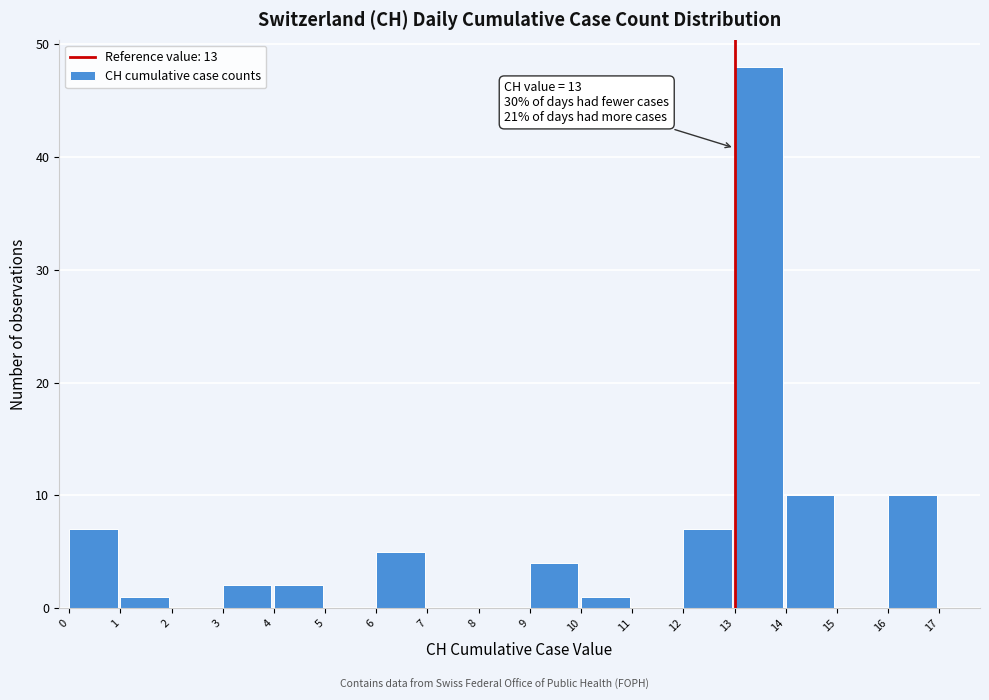

Which range on the x-axis has the tallest bar?

13 to 14